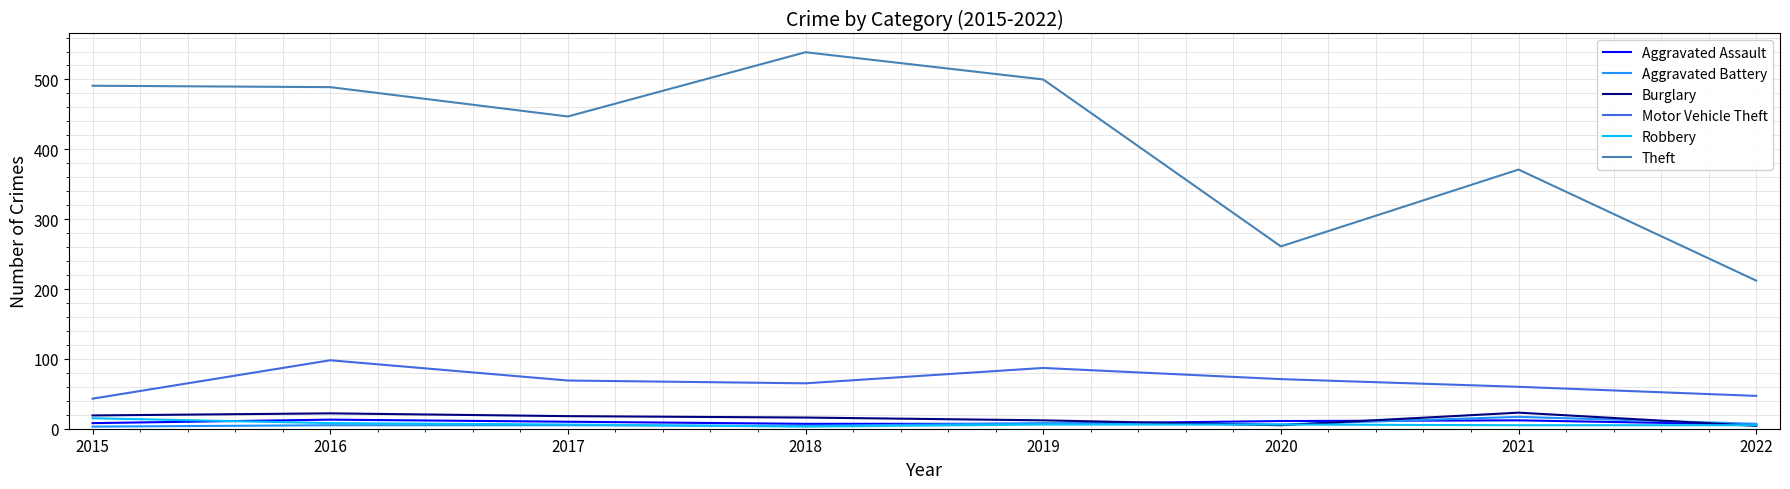

What is the maximum value shown in the chart?

539